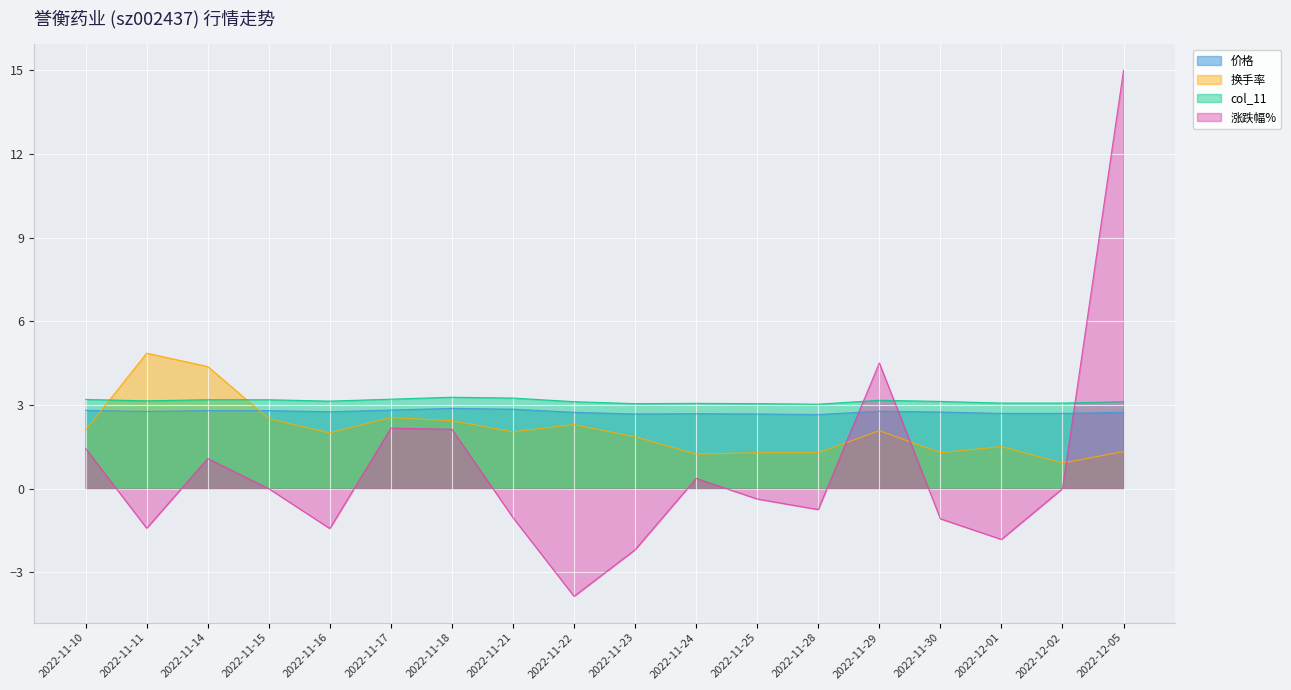

The col_11 series shows 0.8 at 2022-11-15. True or false?

False